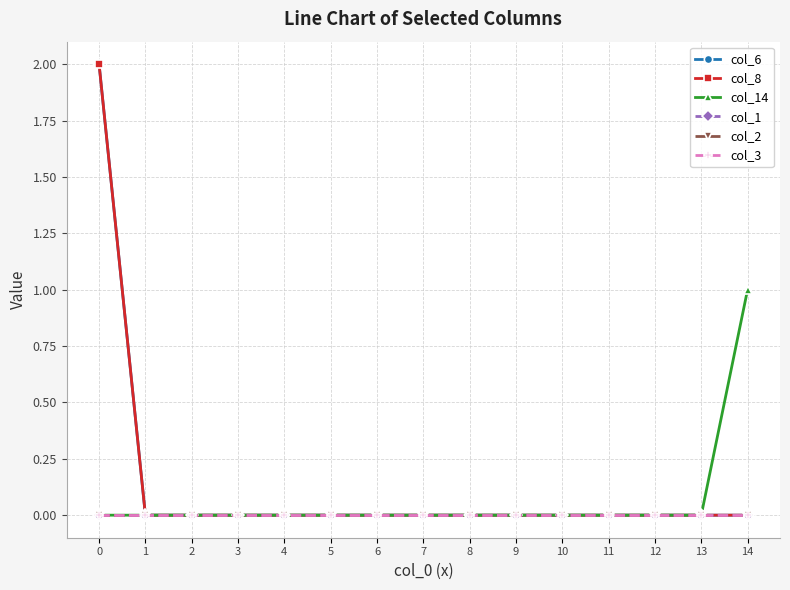

Between 8 and 12, which series saw the biggest shift?

col_6